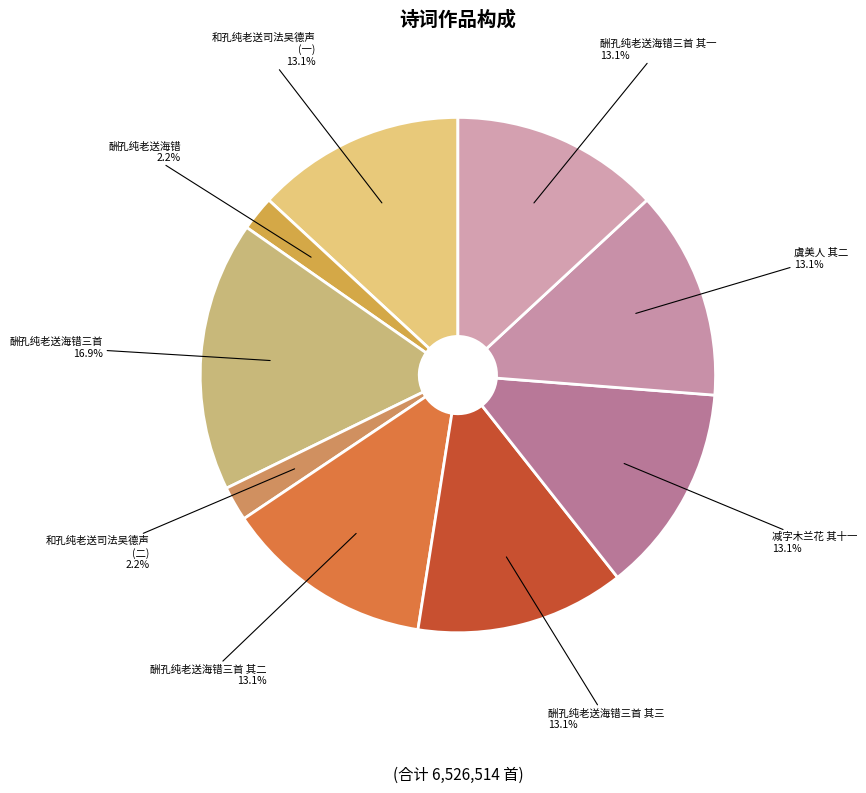

Count the number of slices in the pie.

9